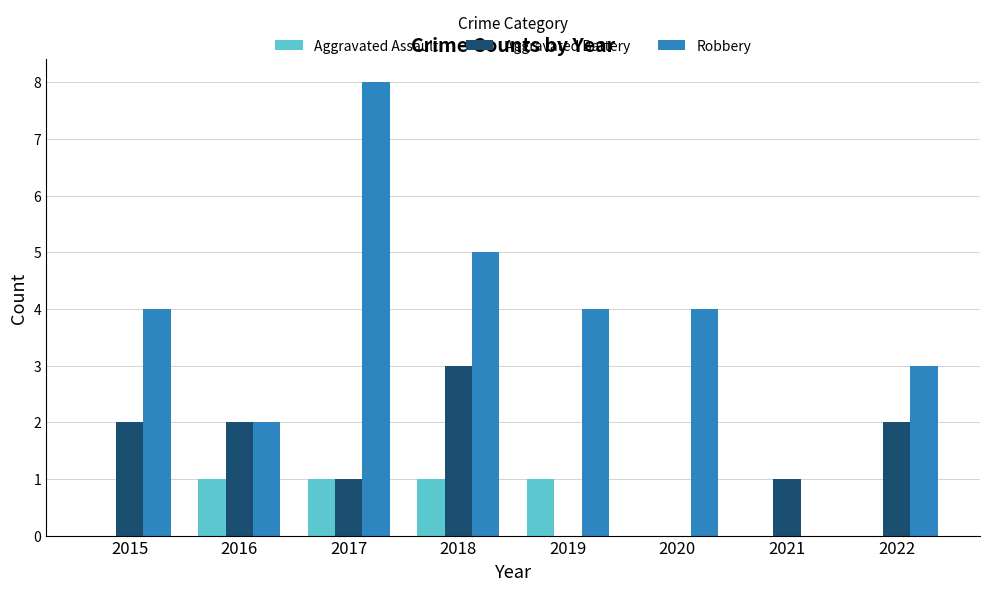

Is it true that Aggravated Assault equals 2 at 2018?

False